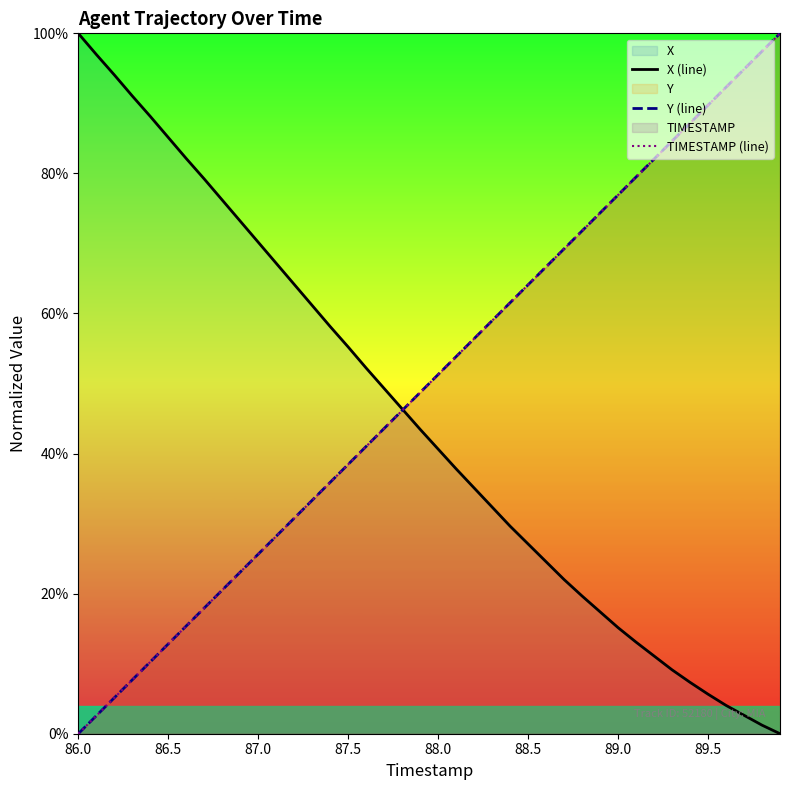

What is the highest value of the X (line) series?

100.0